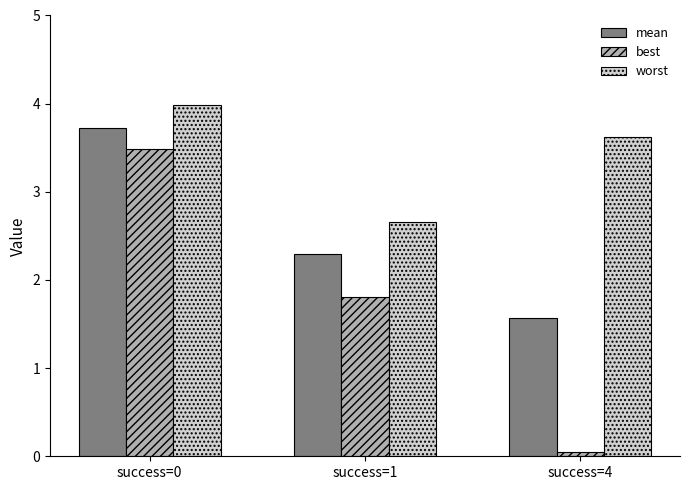

The mean series shows 0.6 at success=4. True or false?

False